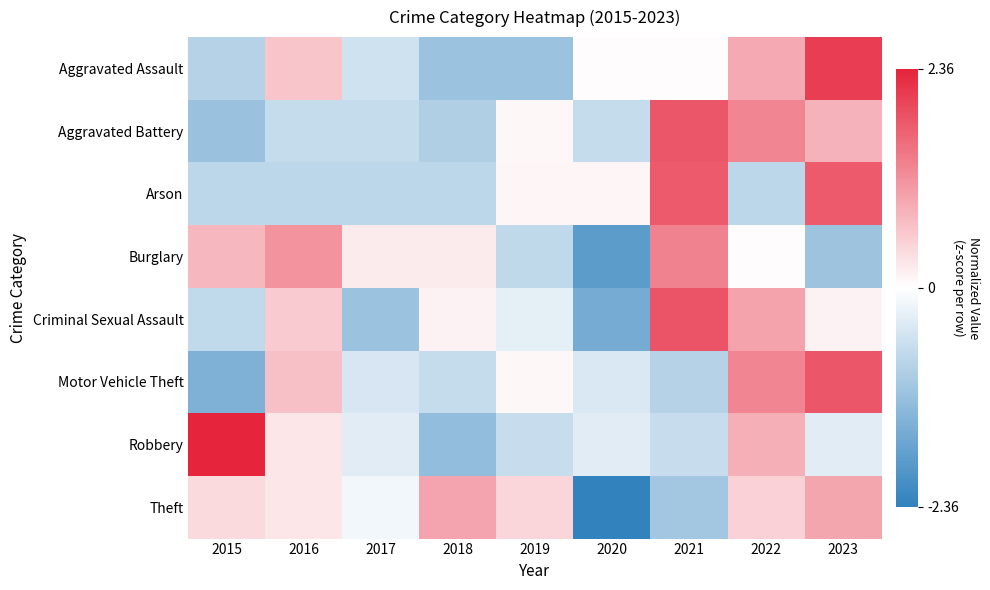

What is the total value across all series at 2019?

-2.1